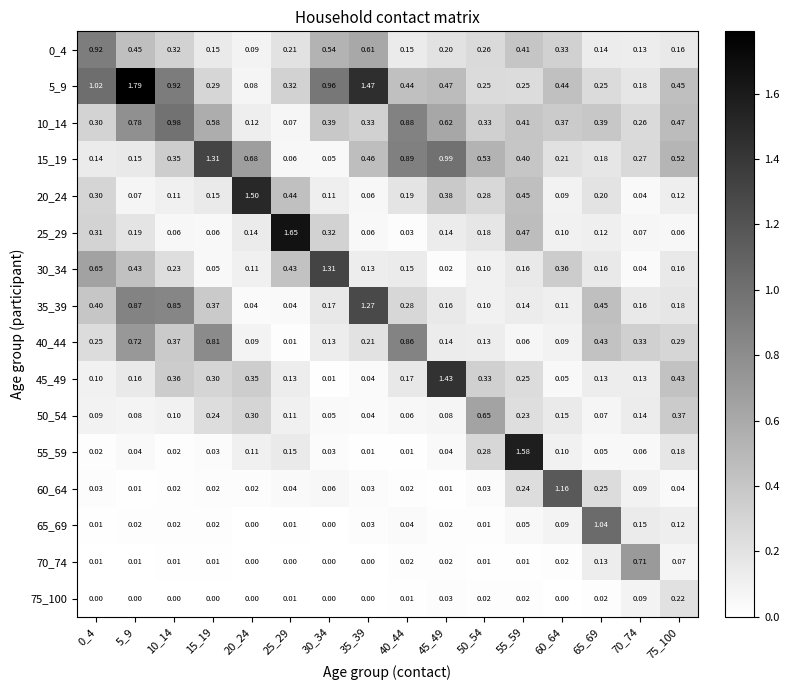

What is the total value across all series at 45_49?

4.8